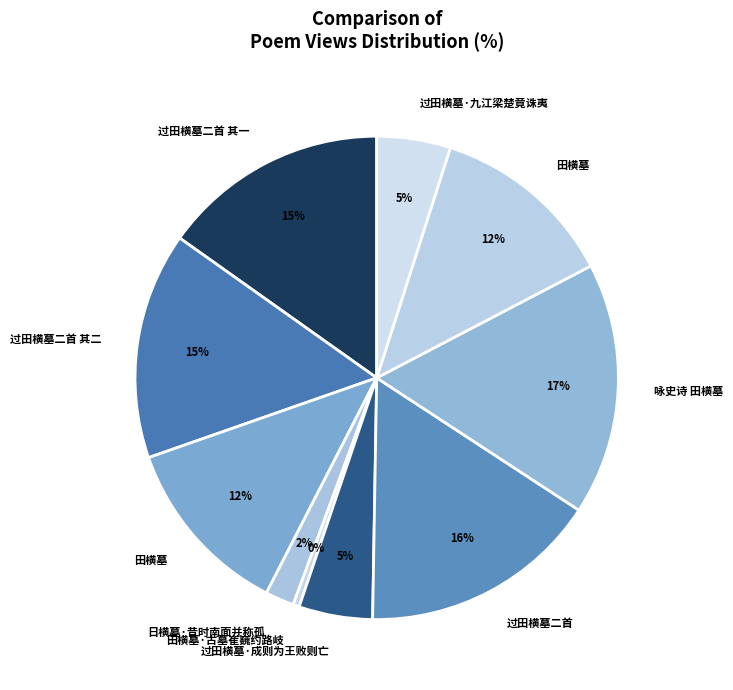

What is the largest slice in the pie chart?

咏史诗 田横墓